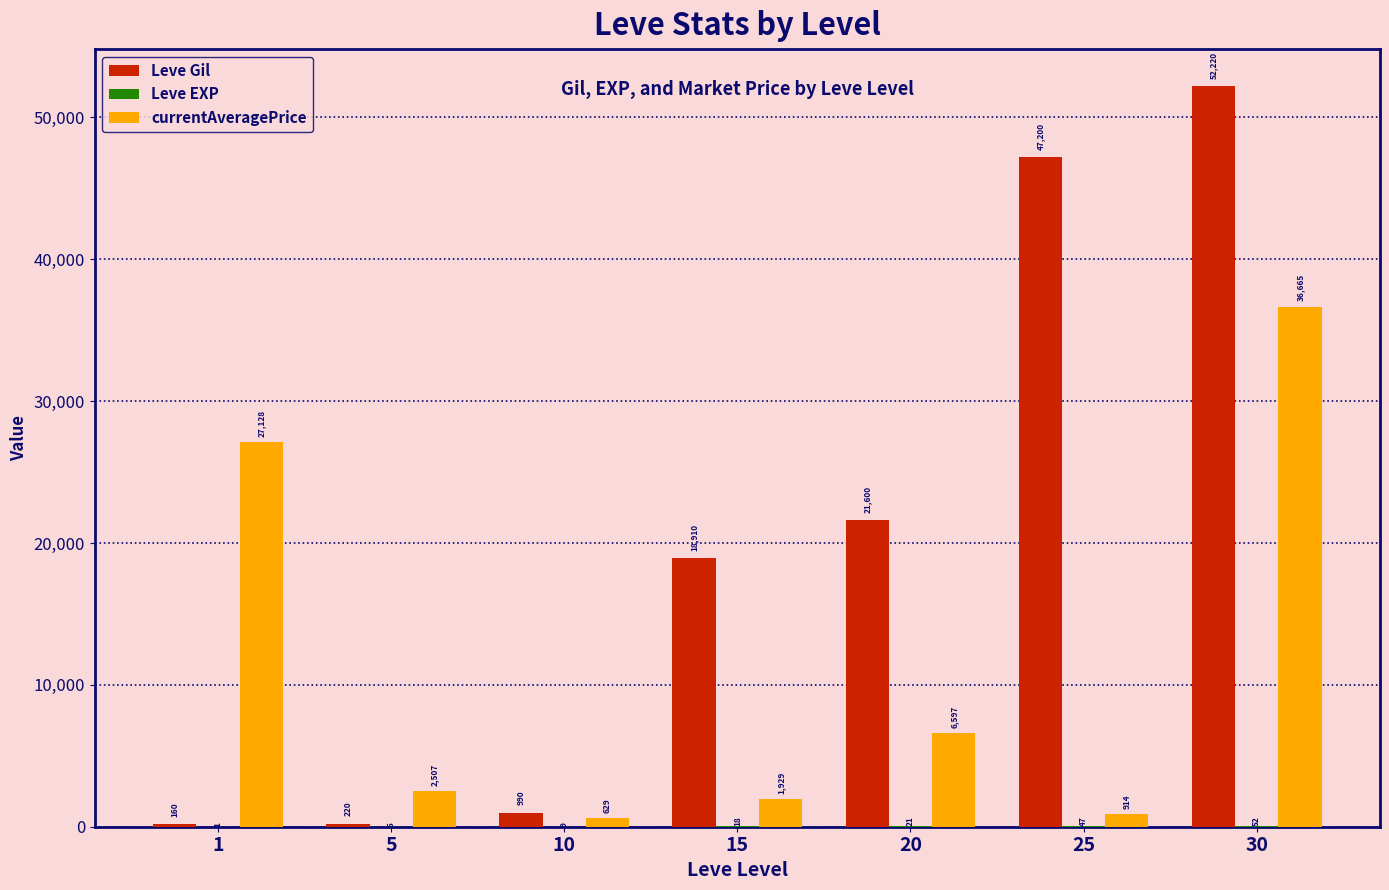

Where is Leve Gil nearest to the value 26190?

20